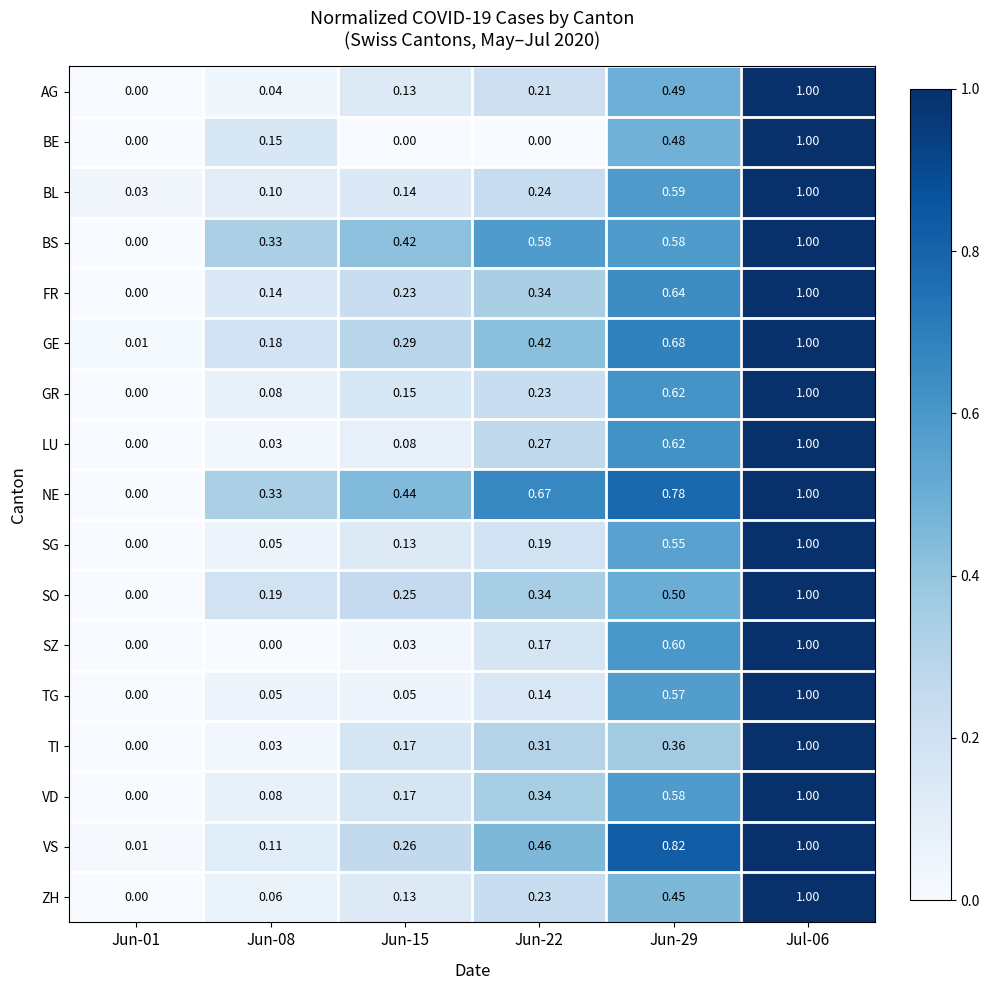

Which series has the largest total across all categories?

NE